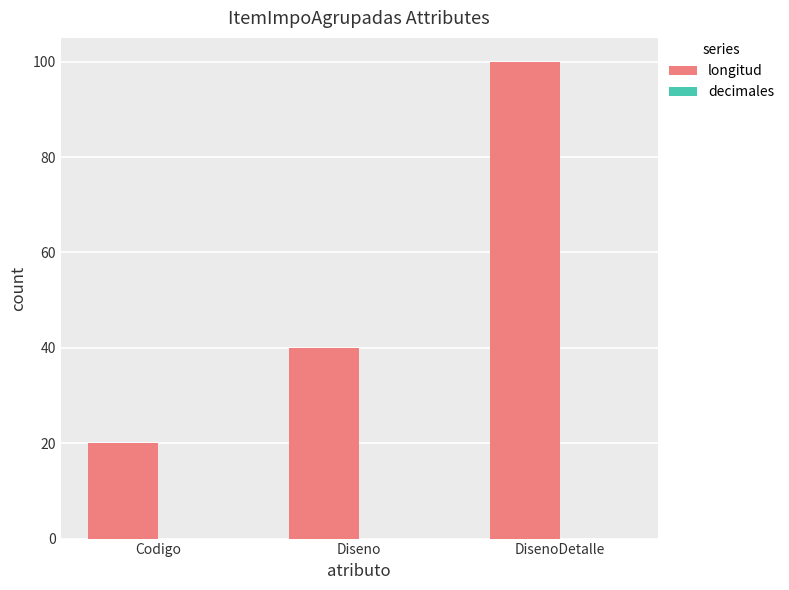

How many bars are there in total?

3